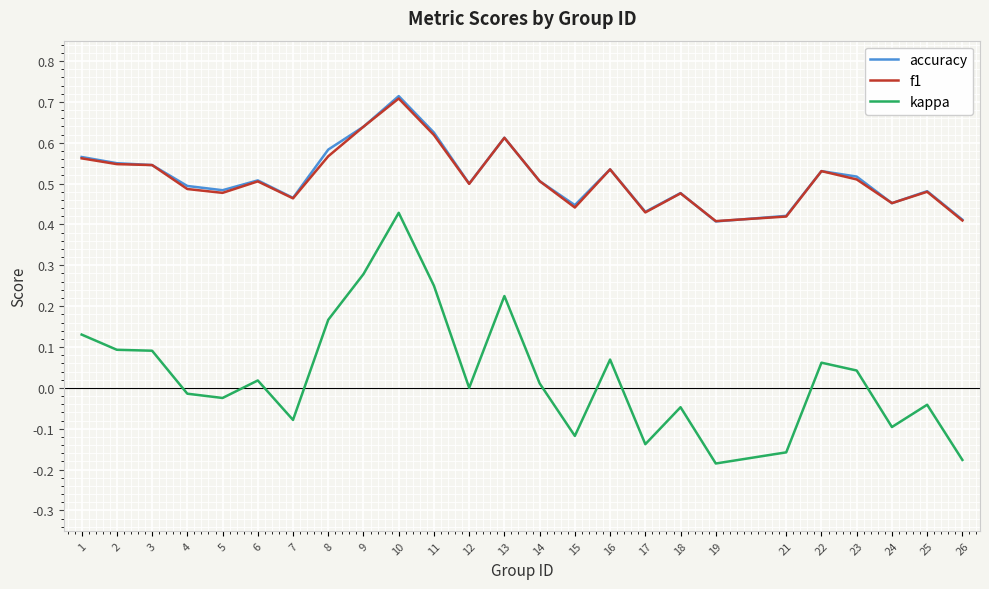

The f1 series shows 0.4 at 2. True or false?

False